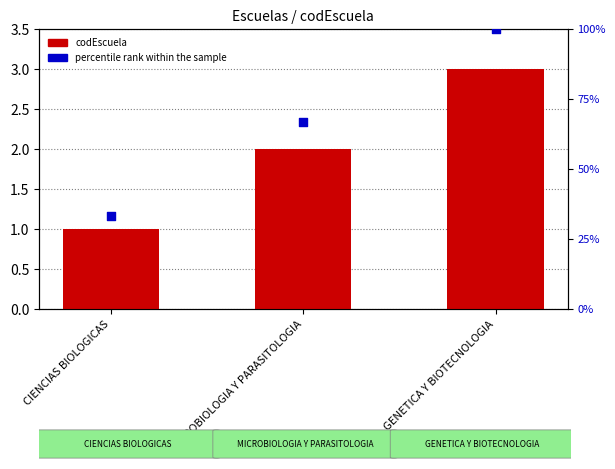

Which series has the largest total across all categories?

percentile rank within the sample